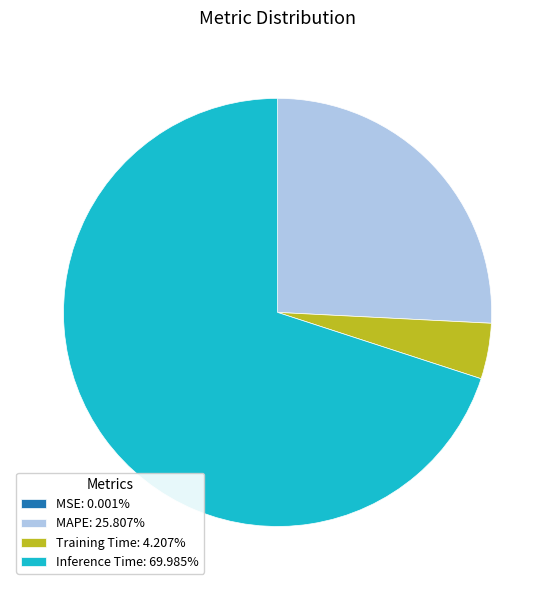

Is there any slice that represents more than half of the pie?

Yes